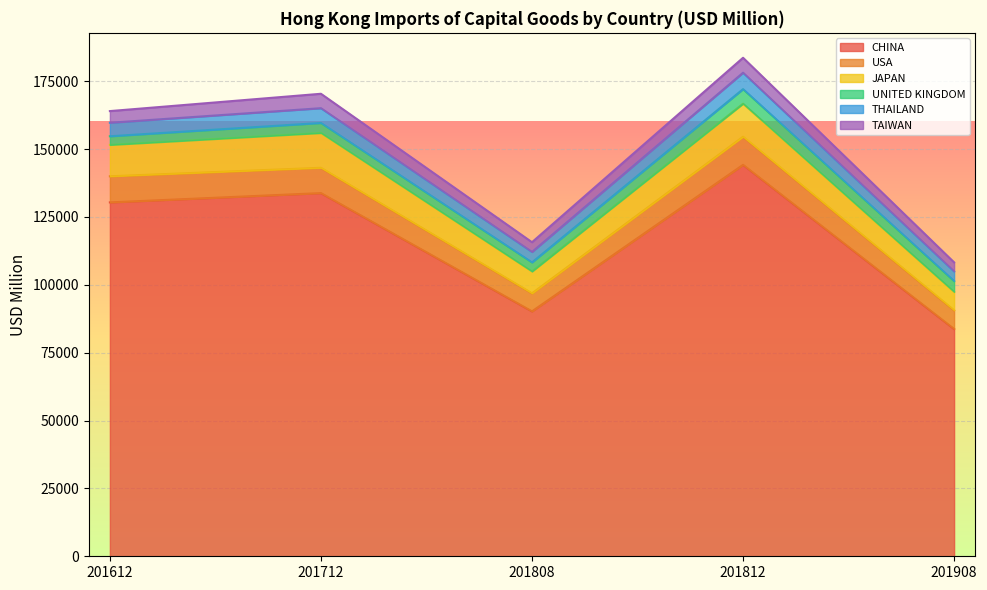

Is it true that CHINA equals 33872.6 at 201712?

False